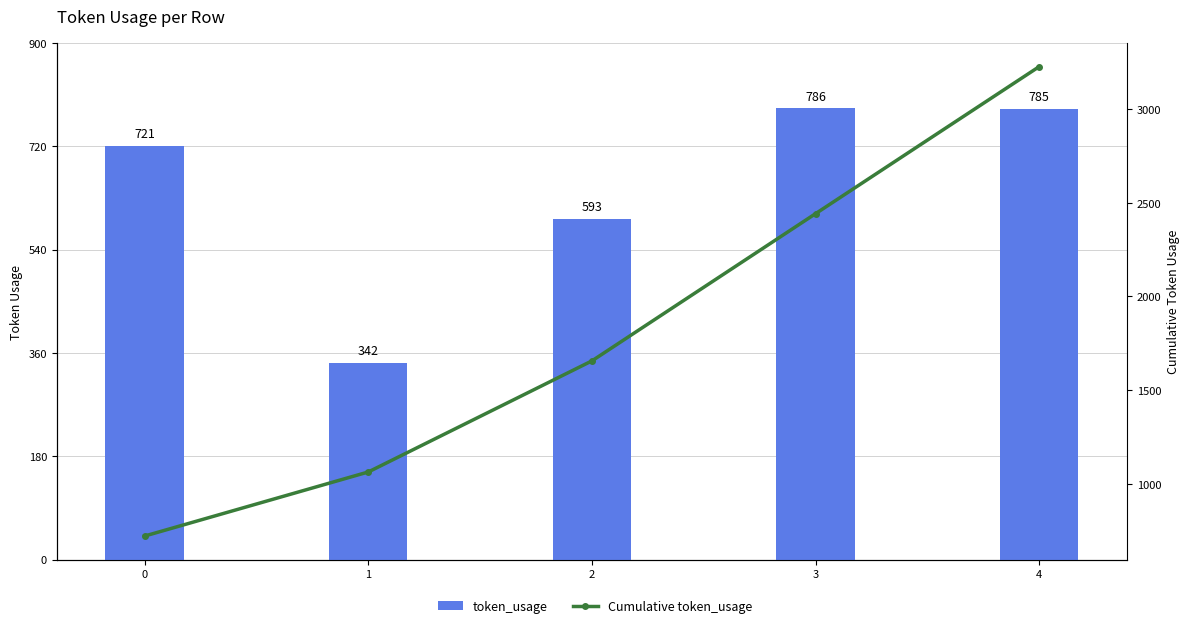

How many values in the Cumulative token_usage series are below 1656?

2